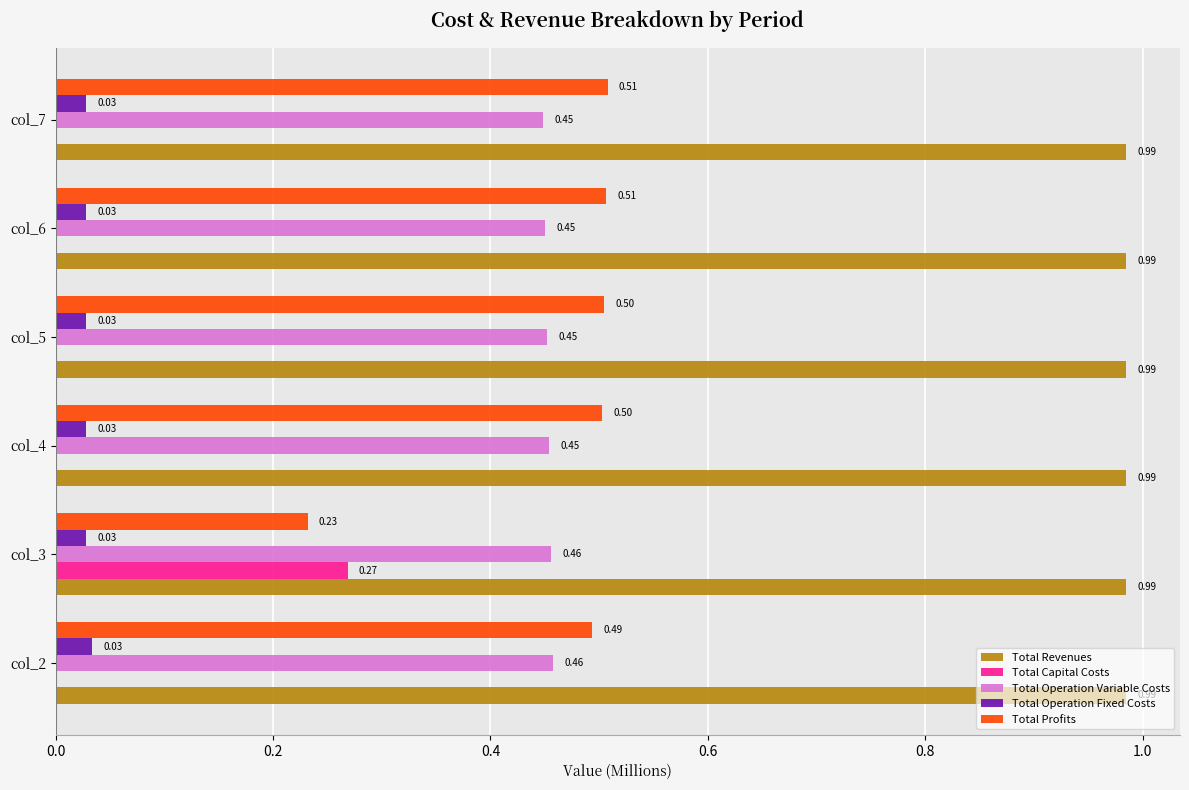

Which series has the largest total across all categories?

Total Revenues